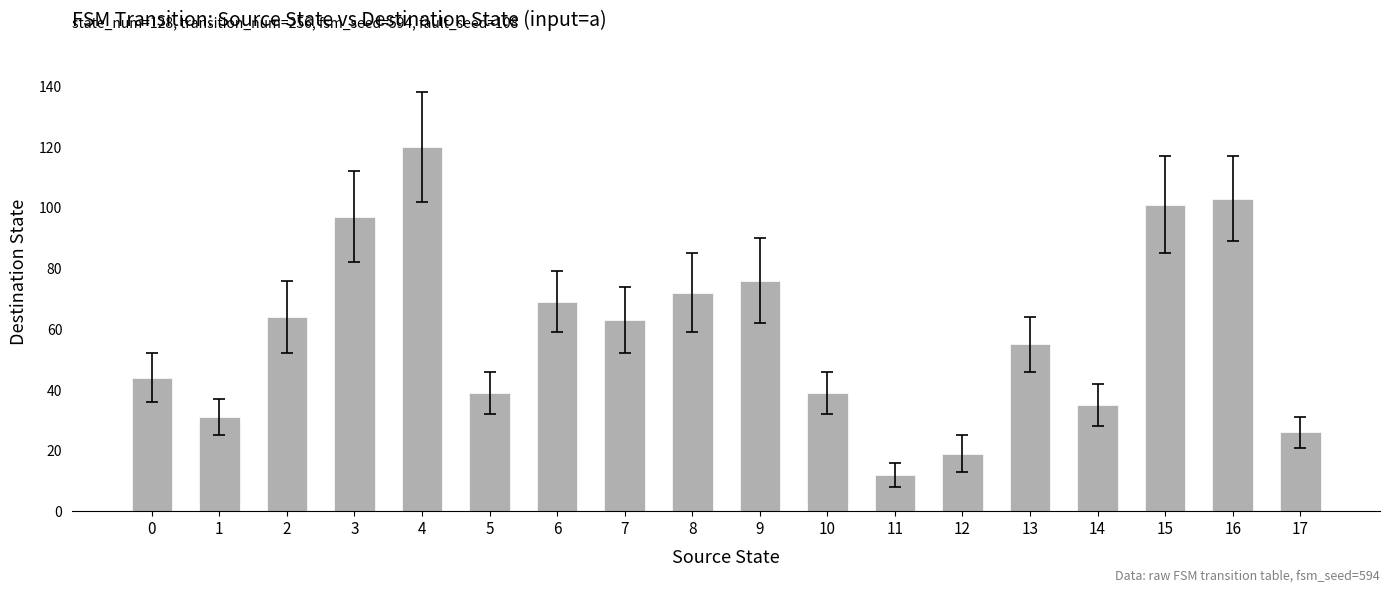

What is the change in value from 15 to 17?

-75